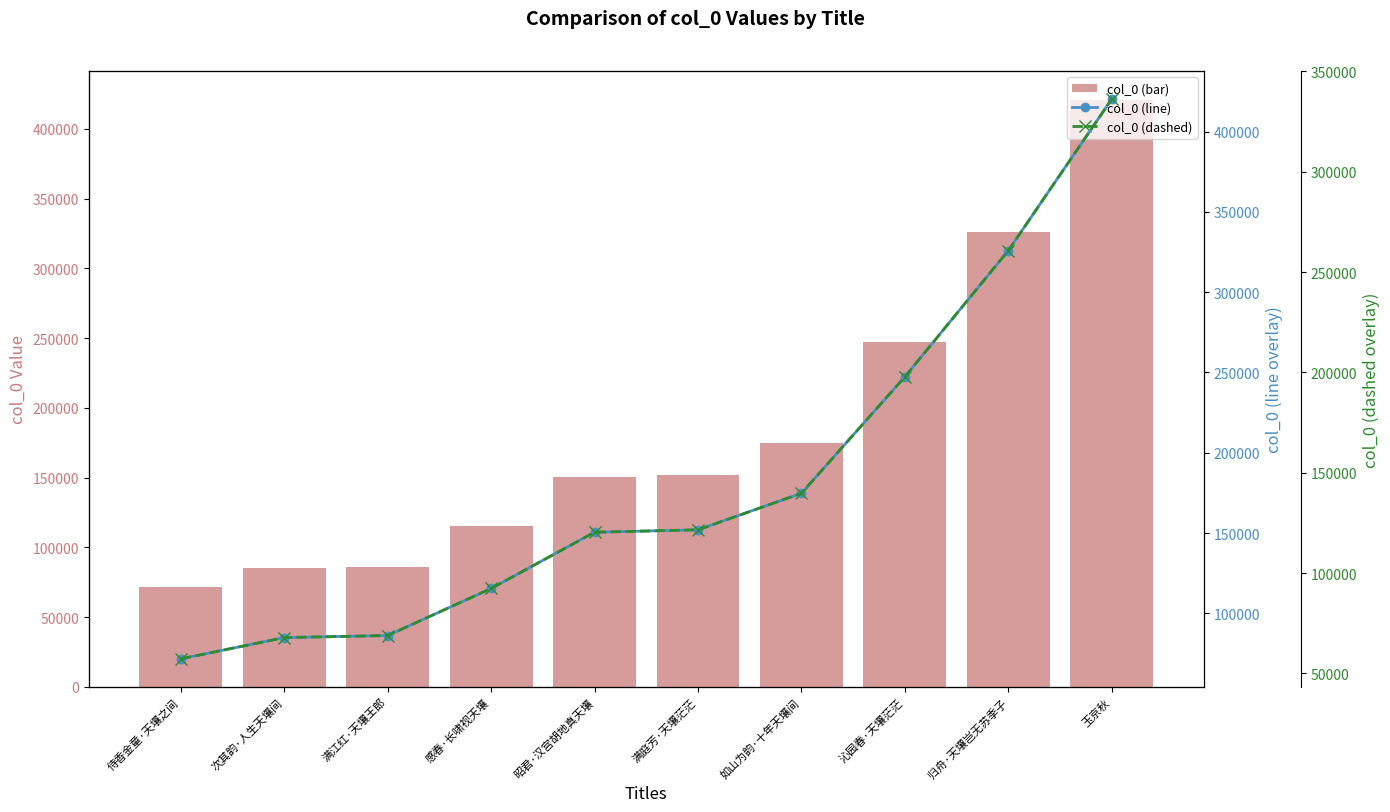

How many data points in col_0 (bar) are above 151981?

4